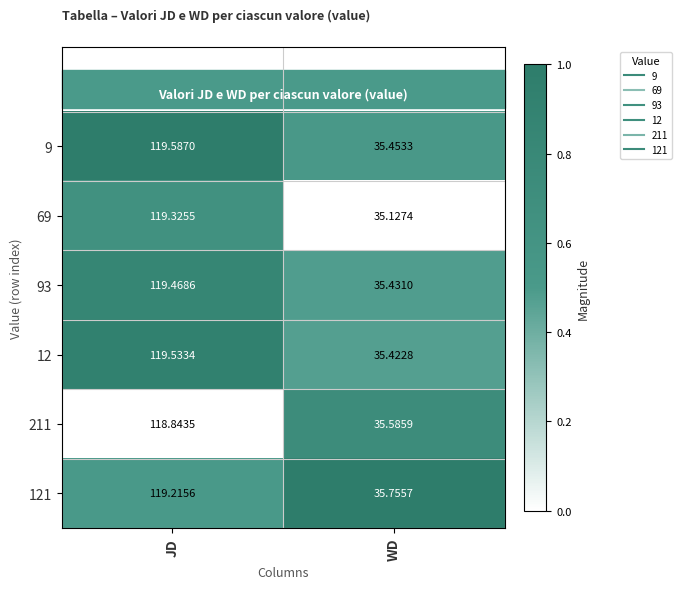

At which label does 121 first exceed 119?

JD